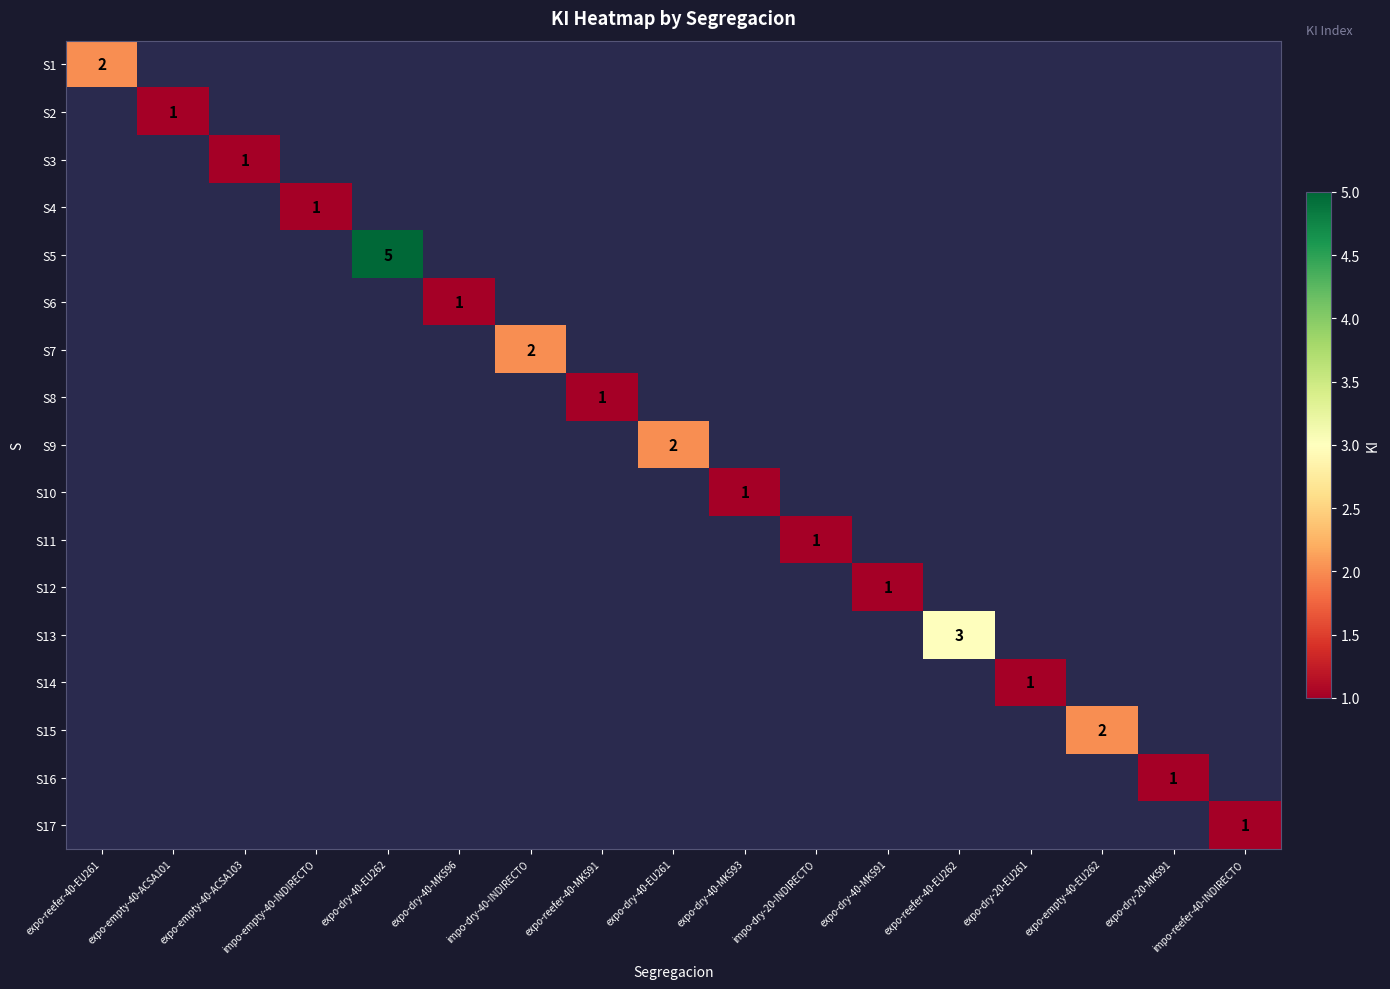

The value of S12 at expo-dry-40-MK591 is 0. True or false?

False